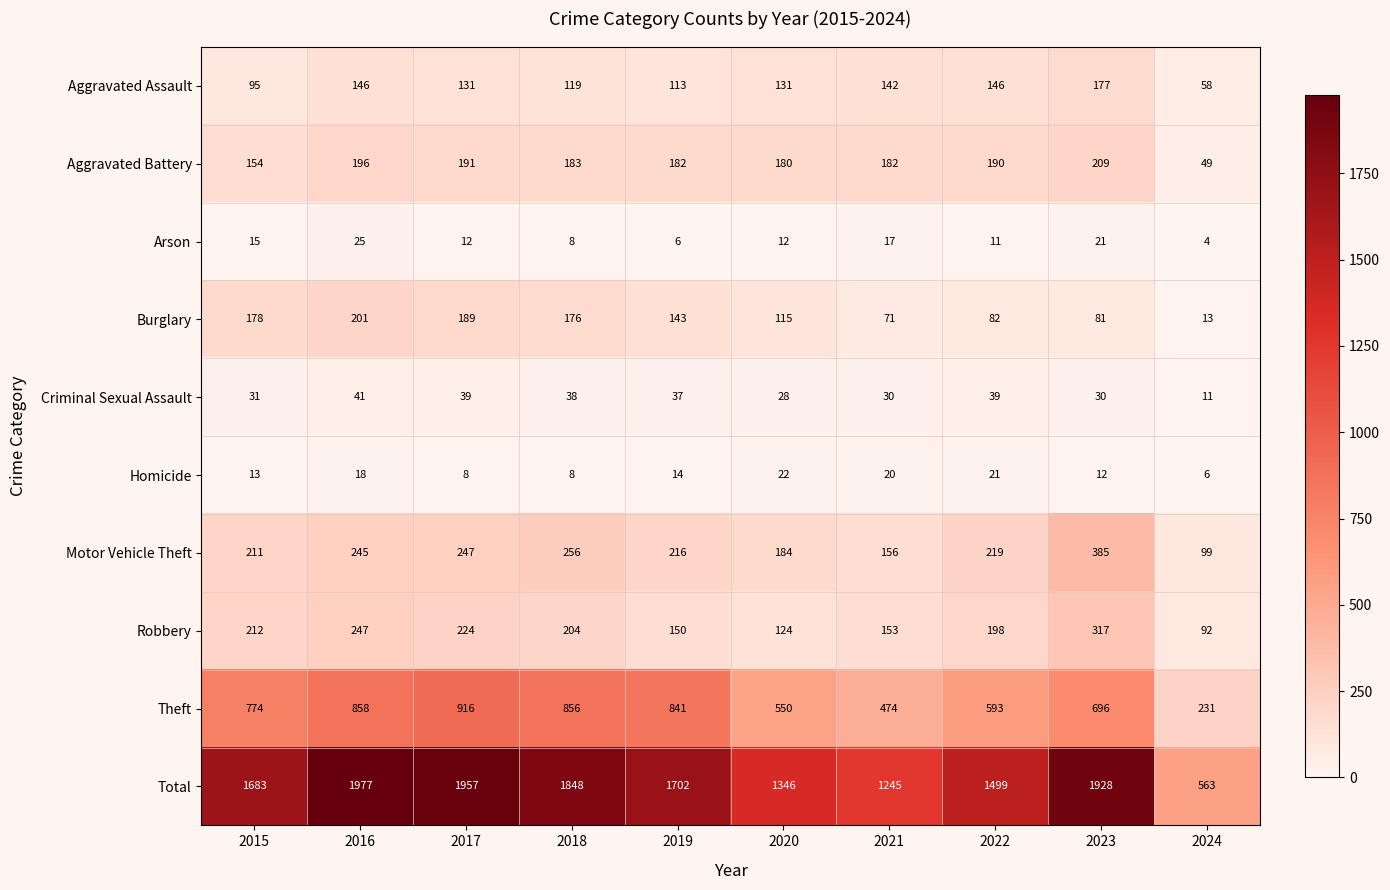

Which series has the widest spread of values?

Total